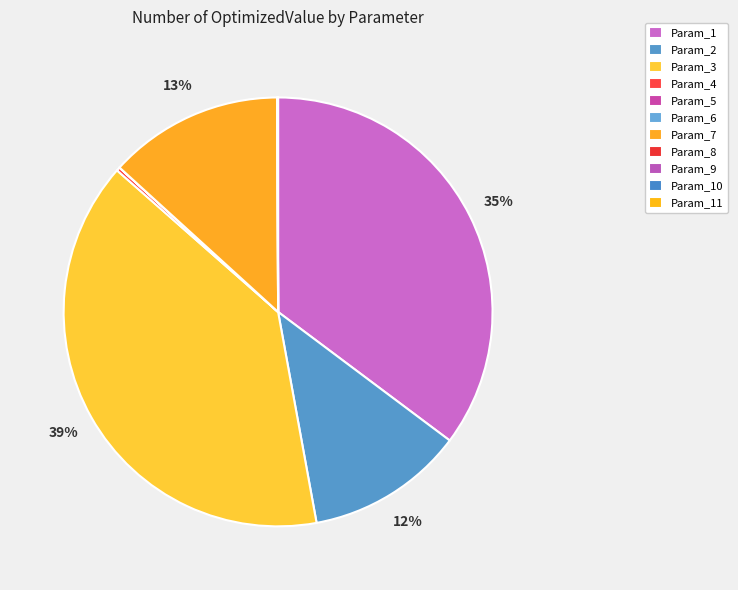

How many segments does this pie chart have?

11